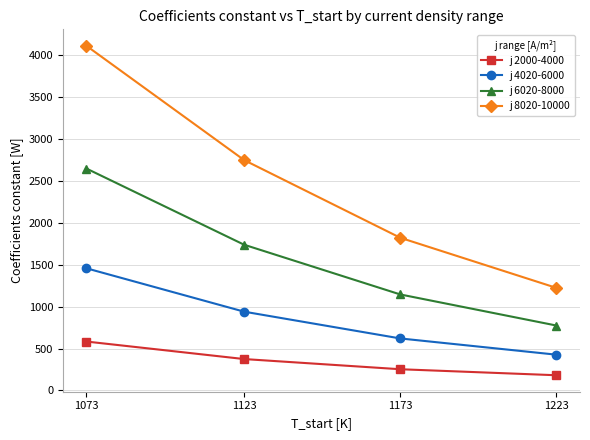

What is the spread (max minus min) of values at 1173?

1566.6